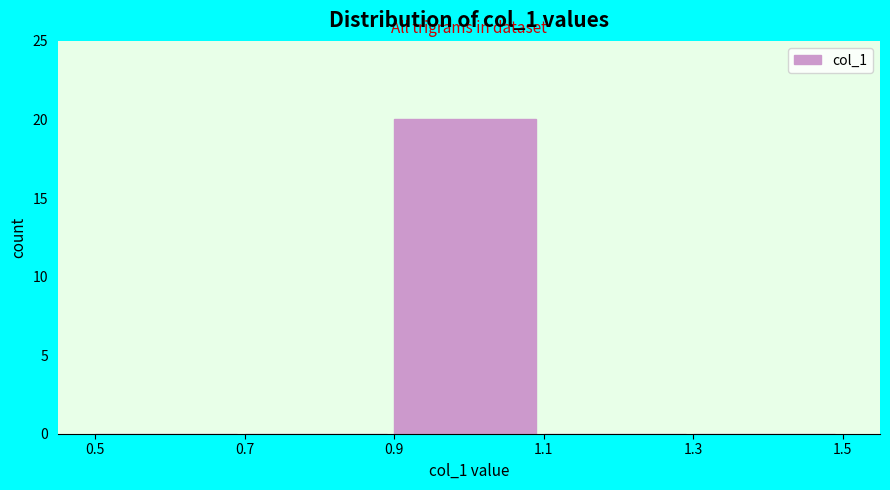

Reading left to right, transcribe this chart: for each bar, give the range it covers on the x-axis and its height. The values are not printed on the chart, so give them approximately, as read against the axis.

0.5 to 0.7: 0
0.7 to 0.9: 0
0.9 to 1.1: 20
1.1 to 1.3: 0
1.3 to 1.5: 0